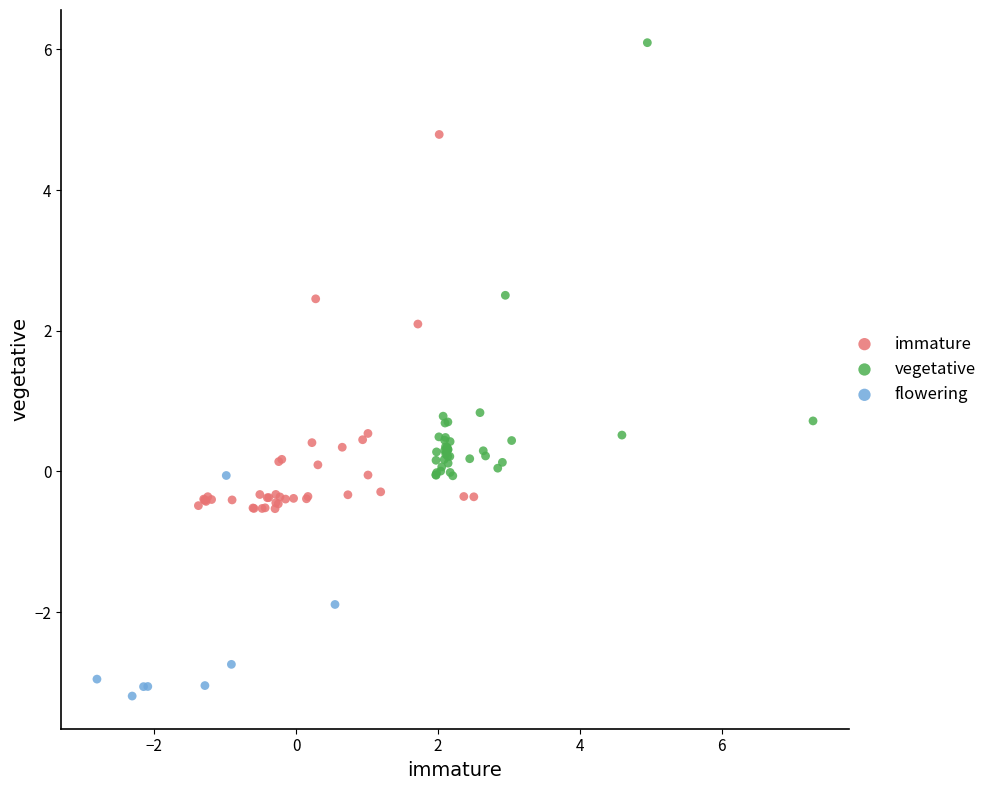

What are all the series names shown in the legend?

immature, vegetative, flowering